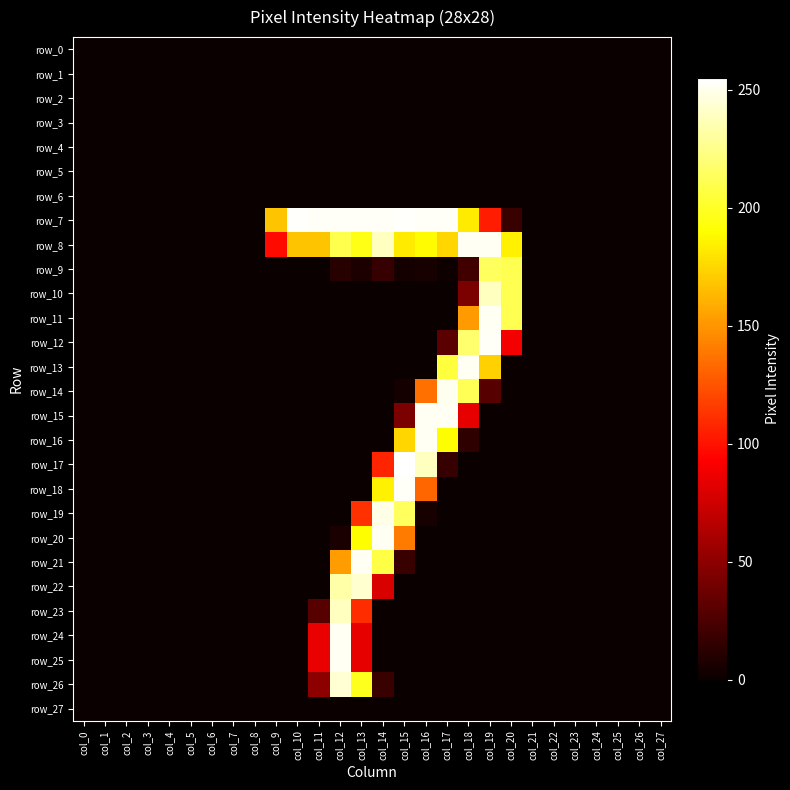

At how many categories does at least one series exceed 135?

12